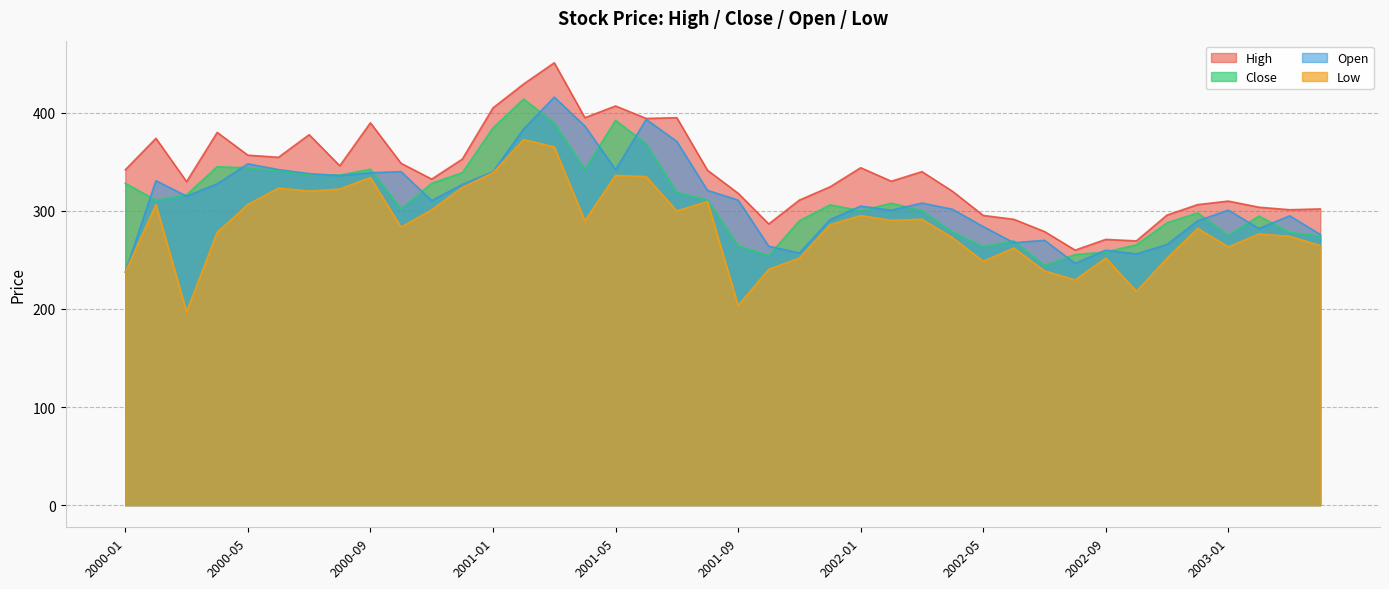

Where does the High series first go above 340?

2000-01